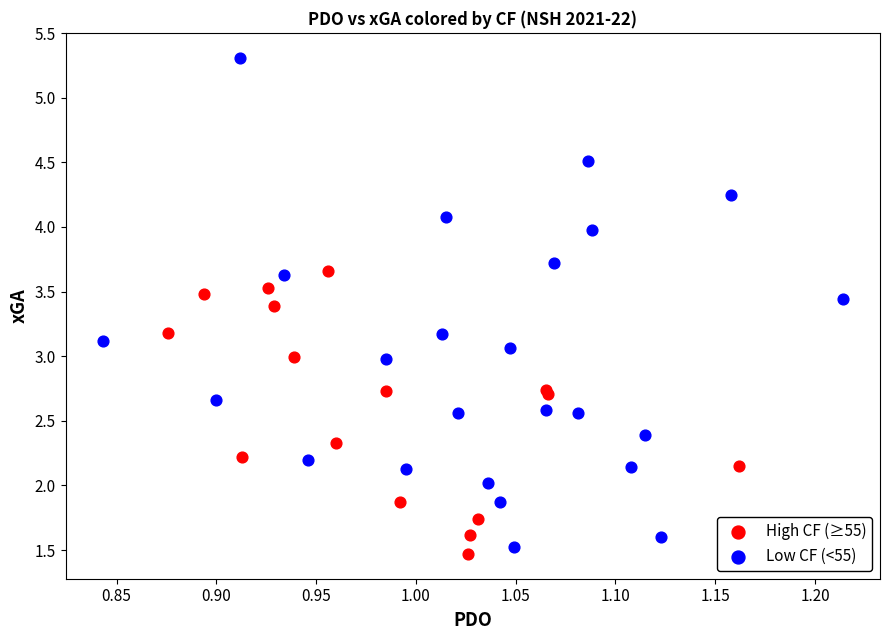

Which series reaches the maximum Y coordinate?

Low CF (<55)